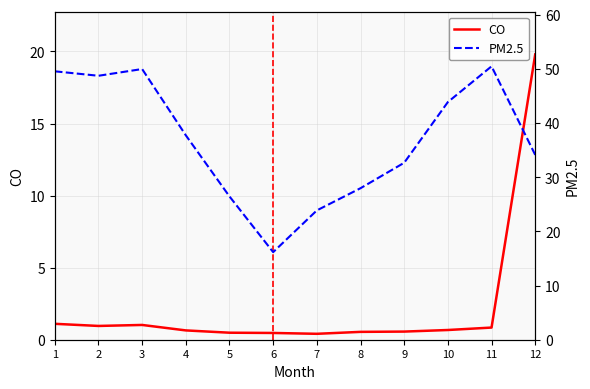

Where is the first local maximum for PM2.5?

3